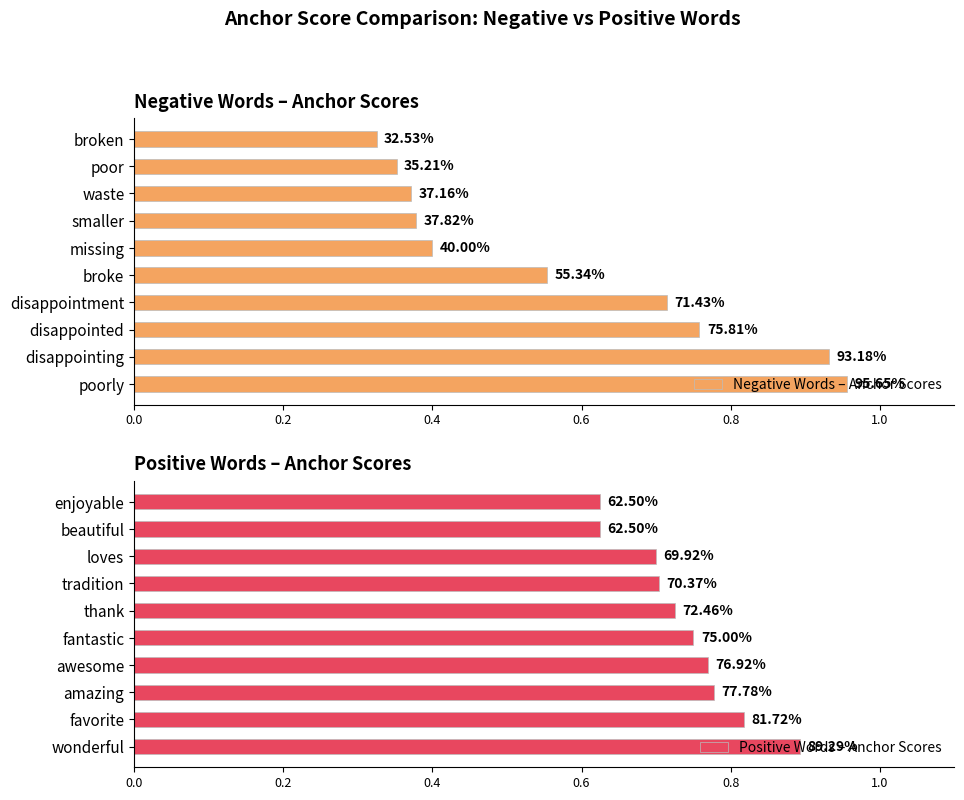

The Negative Words – Anchor Scores series shows 0.1 at waste. True or false?

False